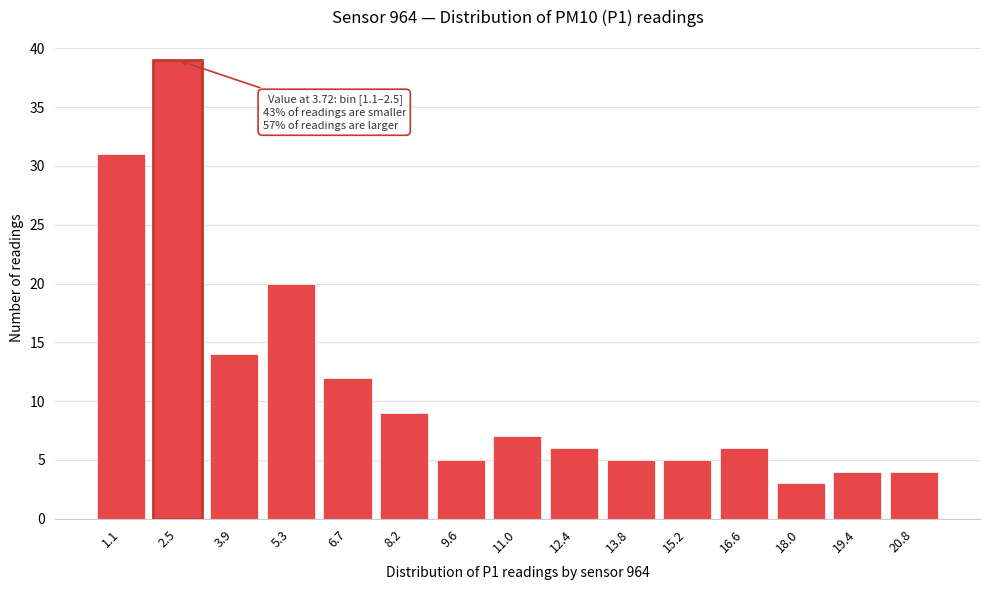

Reading left to right, list all the values displayed in this chart.

1.1=31	2.5=39	3.9=14	5.3=20	6.7=12	8.2=9	9.6=5	11.0=7	12.4=6	13.8=5	15.2=5	16.6=6	18.0=3	19.4=4	20.8=4